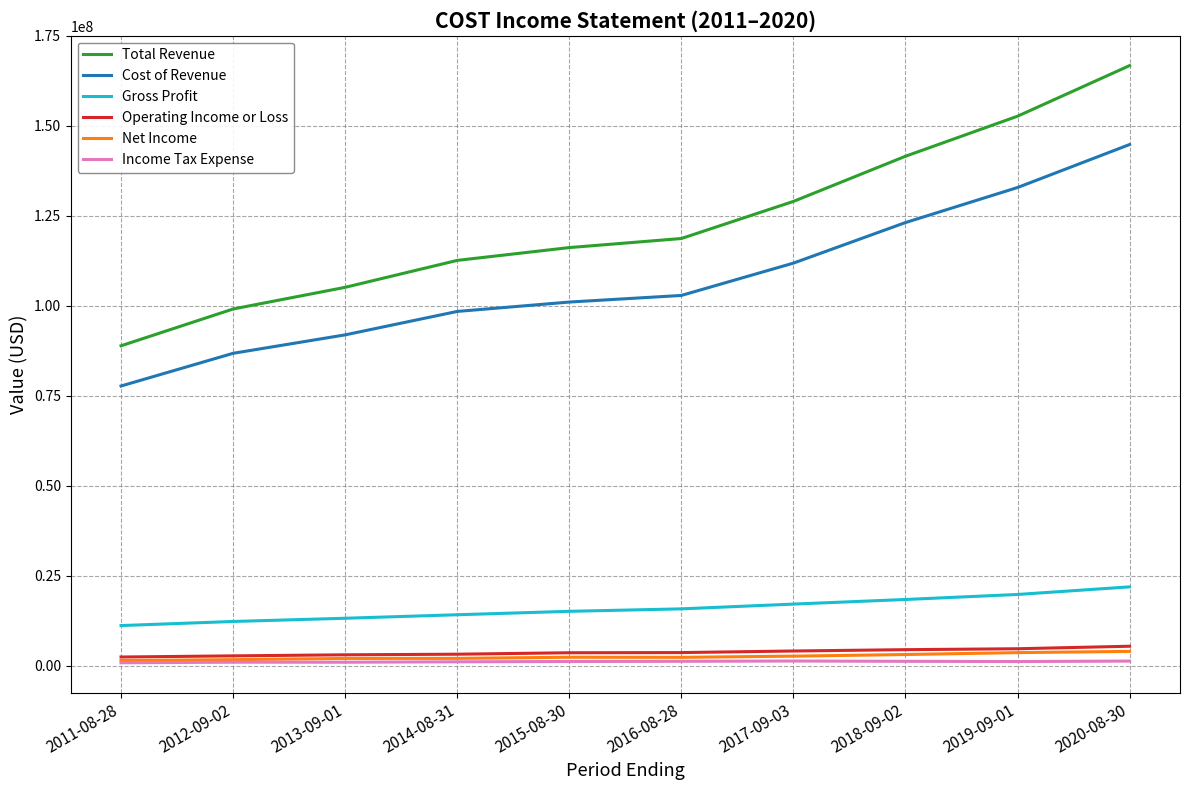

Which series has the largest total across all categories?

Total Revenue